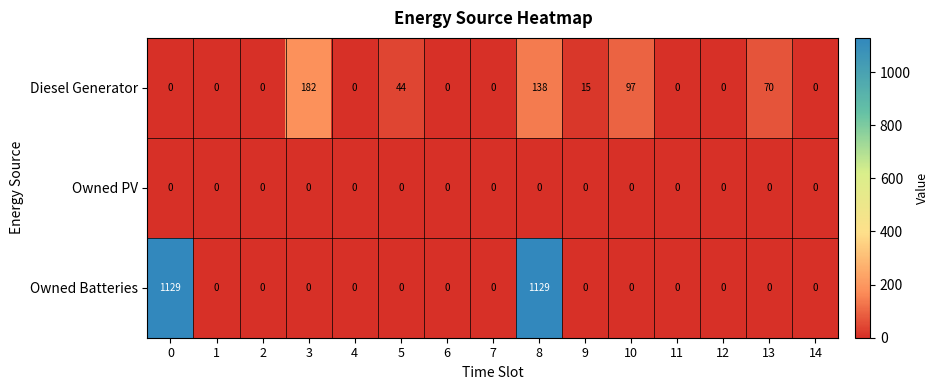

At which category is the sum across all series the highest?

8